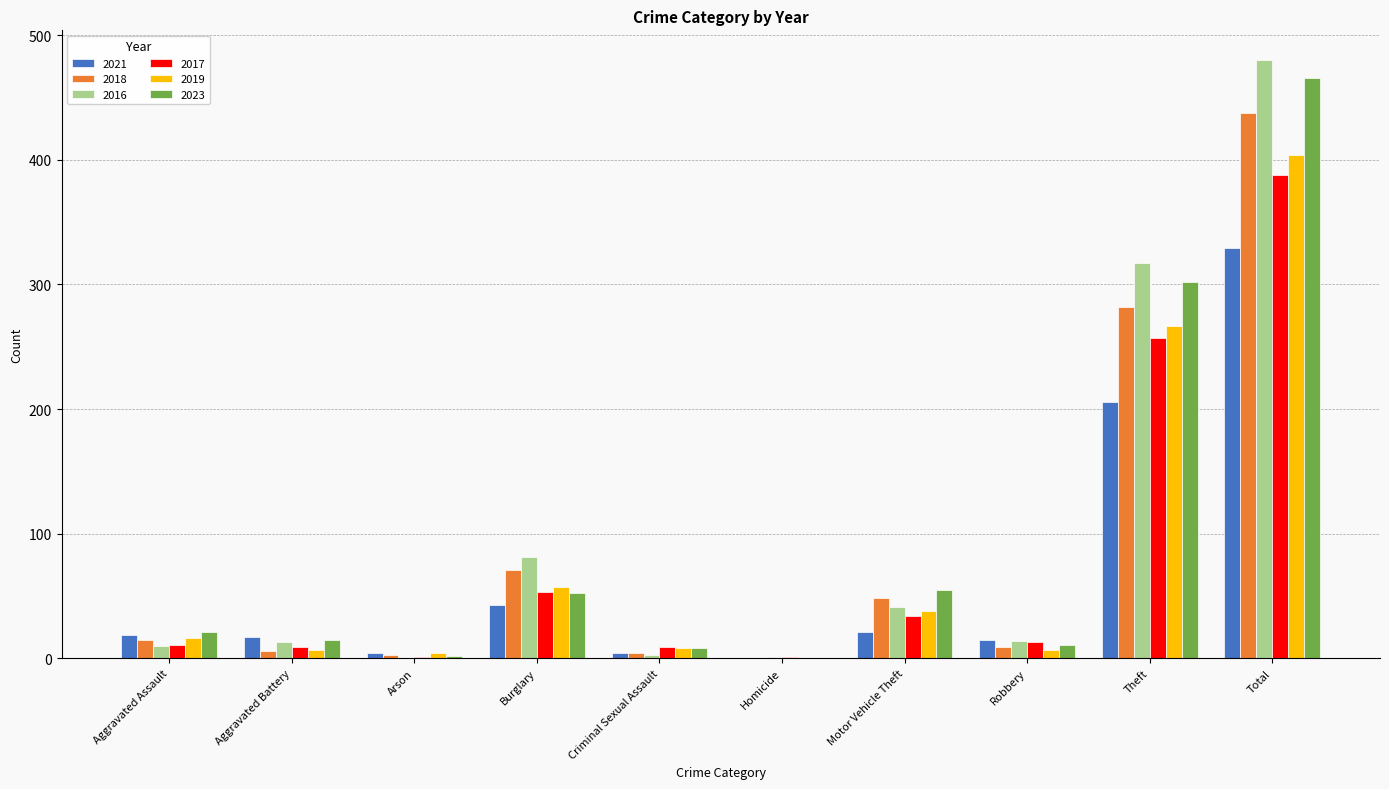

True or false: 2018 has a value of 282 at Theft.

True